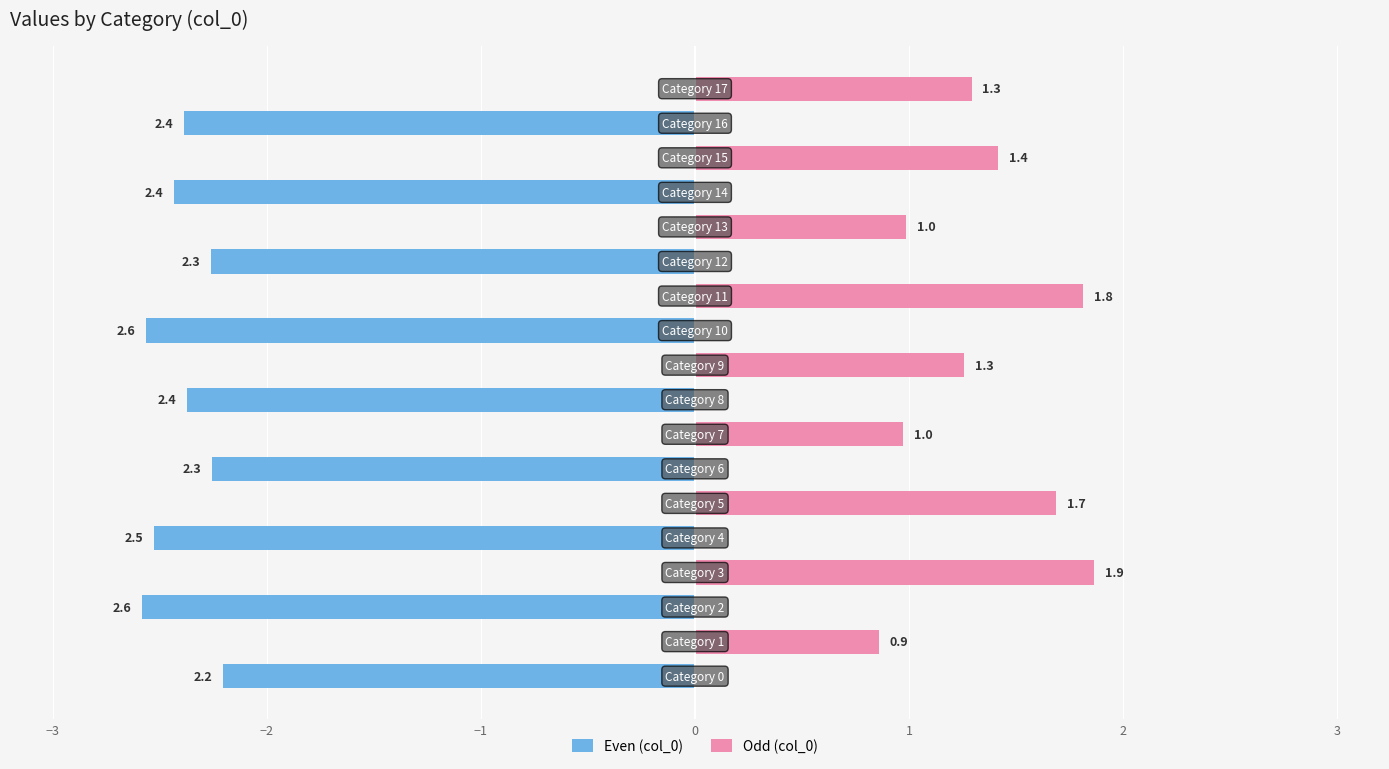

What are all the series names shown in the legend?

Even (col_0), Odd (col_0)